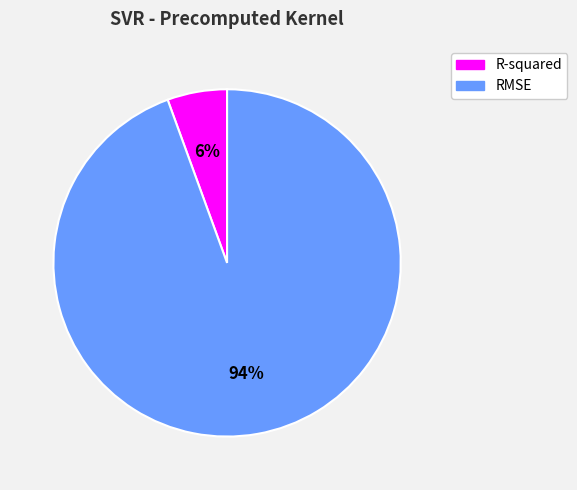

Rank the categories by value from highest to lowest.

RMSE, R-squared